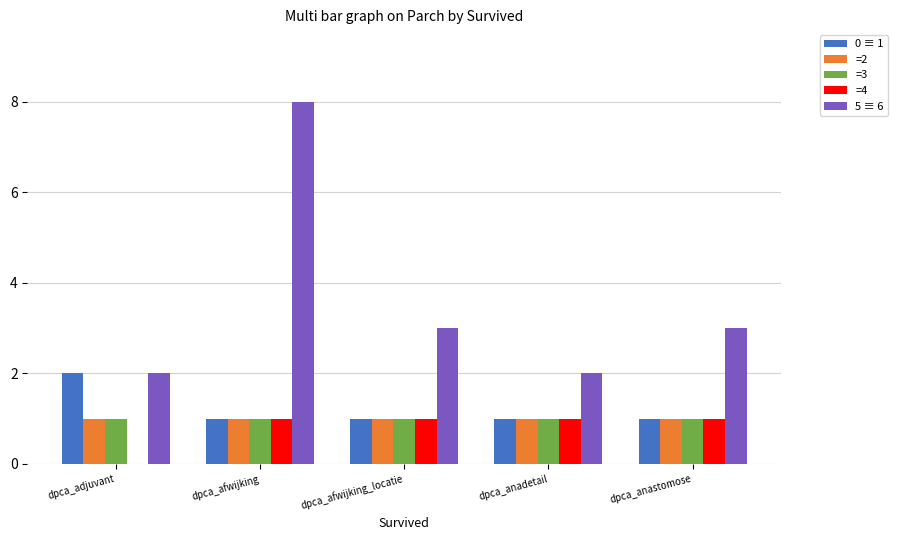

Is it true that 5 ≡ 6 equals 8 at dpca_afwijking?

True